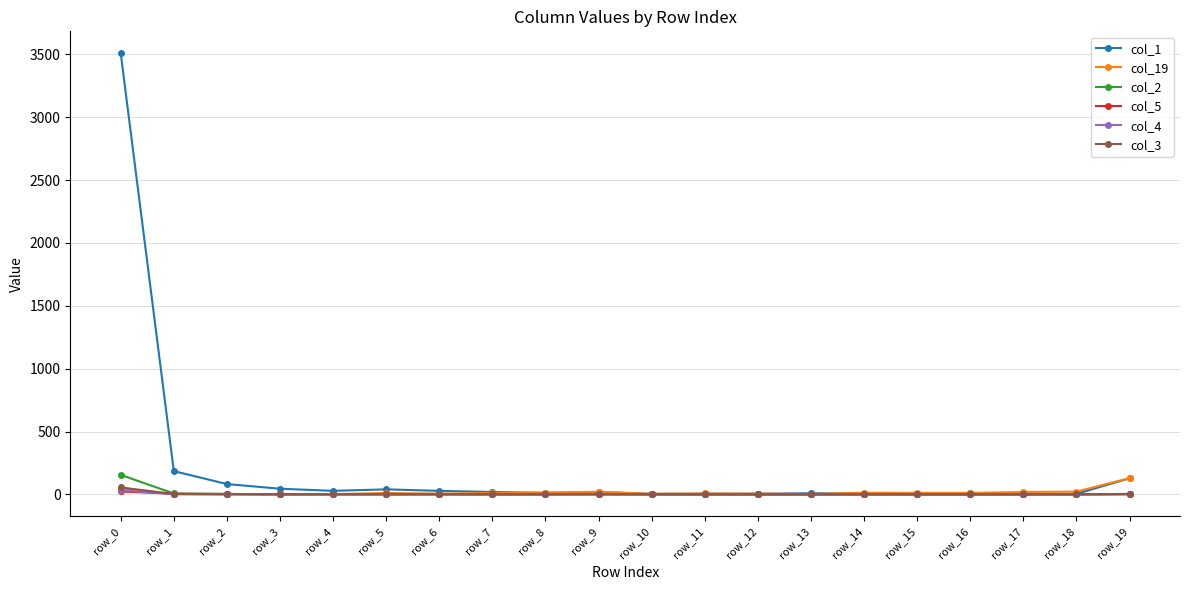

Does the chart display data point markers on the line(s)?

Yes